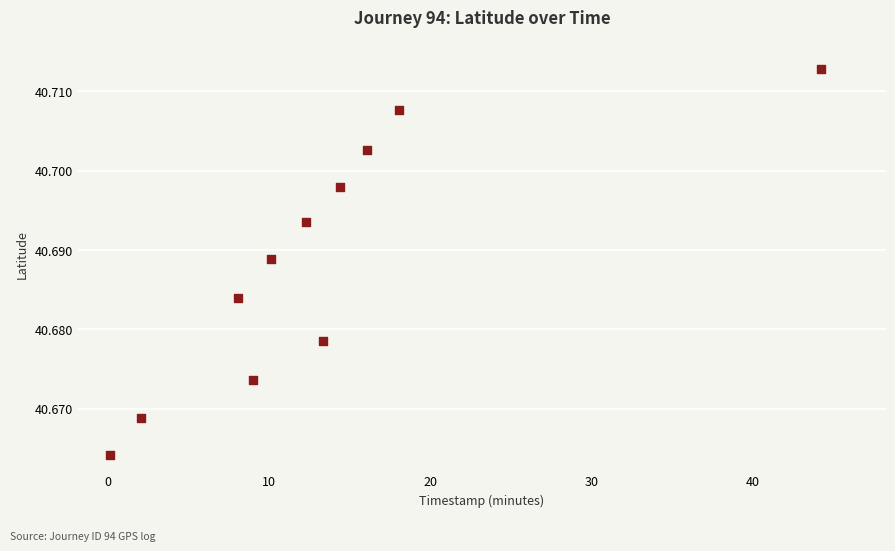

What is the range of X values (max minus min)?

44.1